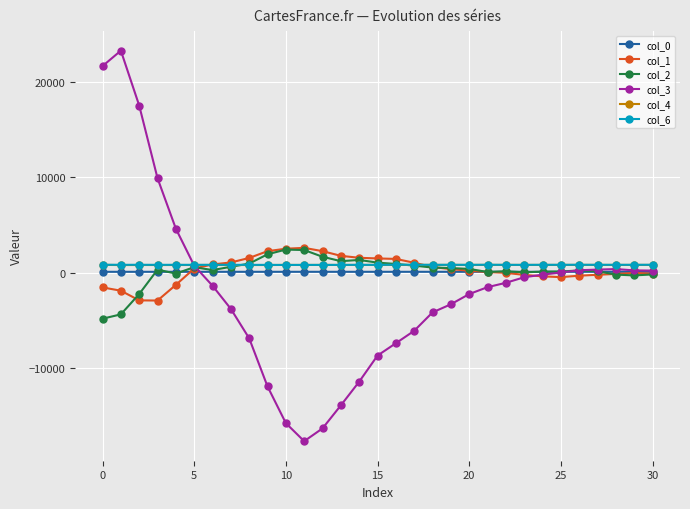

What is the minimum value shown in the chart?

-17644.0